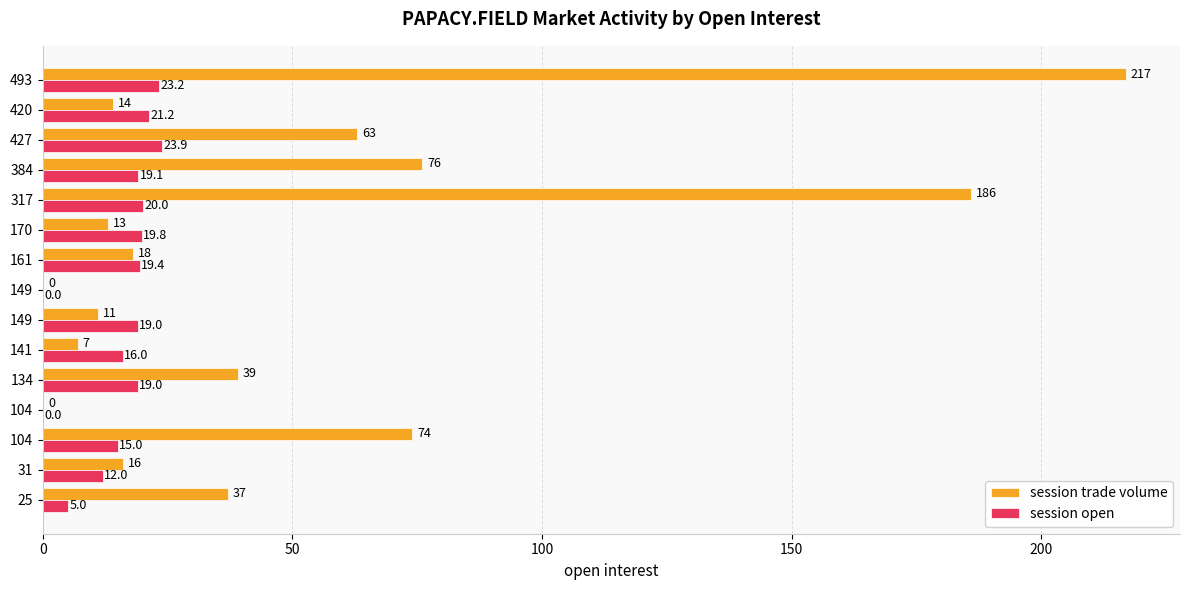

Reading left to right, extract all data points from this chart.

session trade volume: 37.0	16.0	74.0	0.0	39.0	7.0	11.0	0.0	18.0	13.0	186.0	76.0	63.0	14.0	217.0
session open: 5.0	12.0	15.0	0.0	19.0	16.0	19.0	0.0	19.4	19.8	20.0	19.1	23.9	21.2	23.2